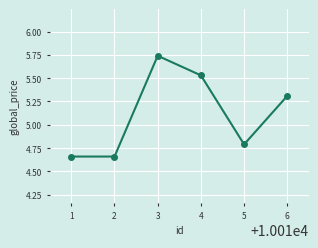

What is the value of the 6th point from the left?

5.3